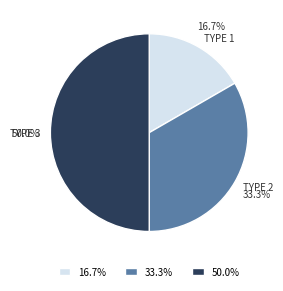

How many segments does this pie chart have?

3